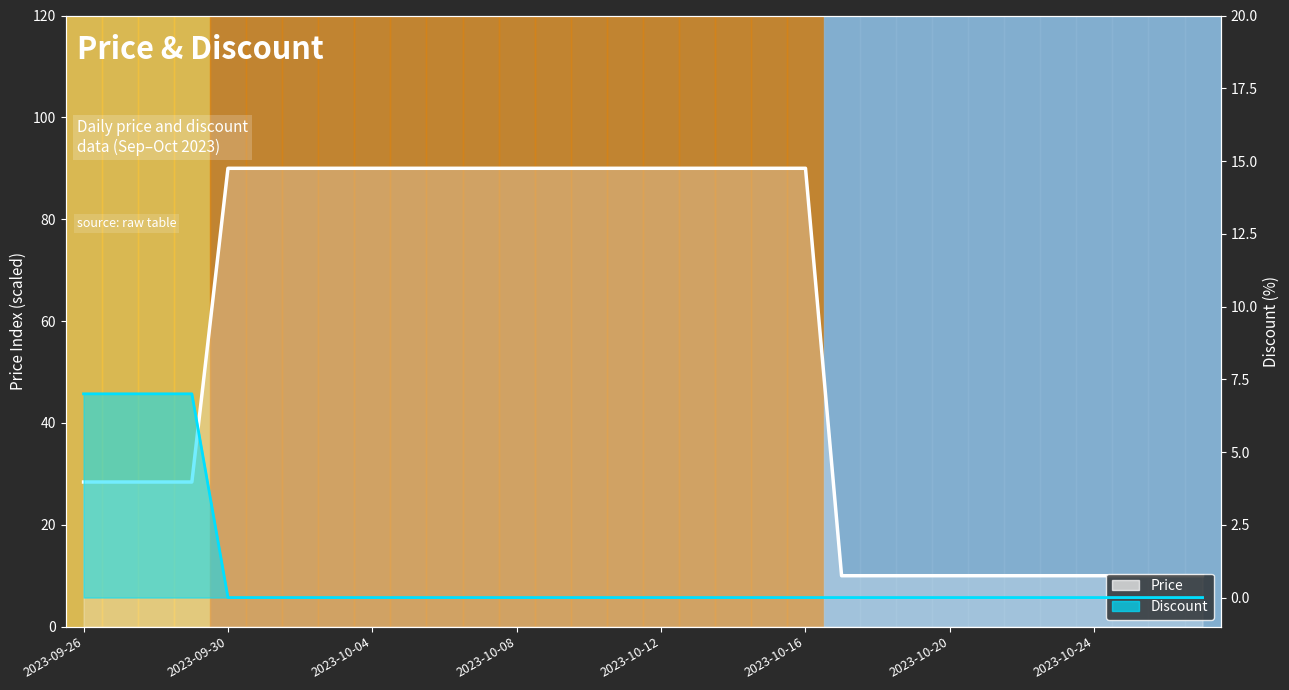

List the series in order of their overall mean, lowest first.

Discount, Price